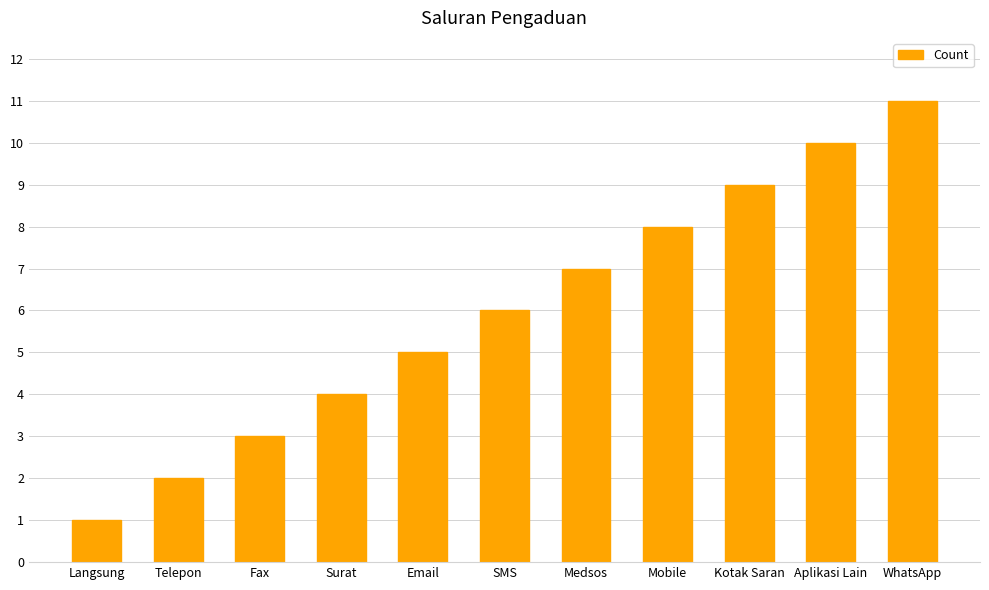

Rank the categories by value from lowest to highest.

Langsung, Telepon, Fax, Surat, Email, SMS, Medsos, Mobile, Kotak Saran, Aplikasi Lain, WhatsApp